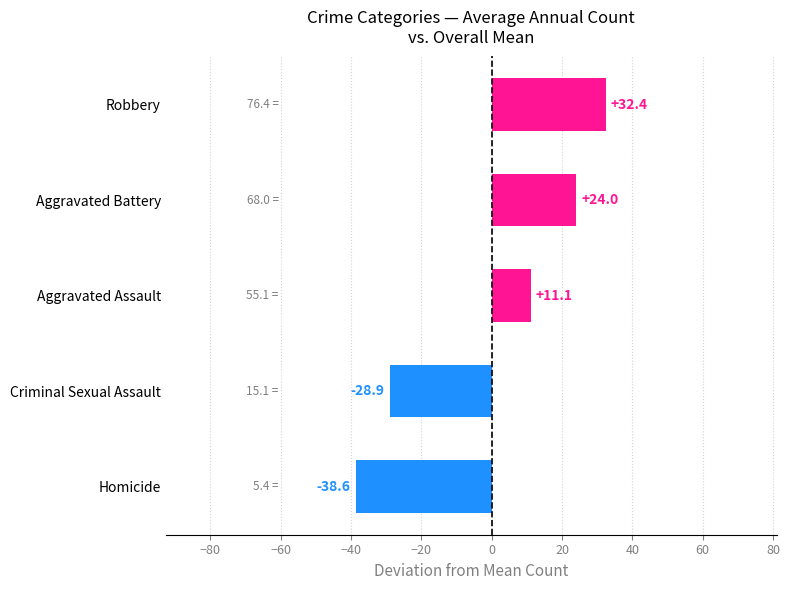

Is it true that the value at Aggravated Assault is 11.1?

True